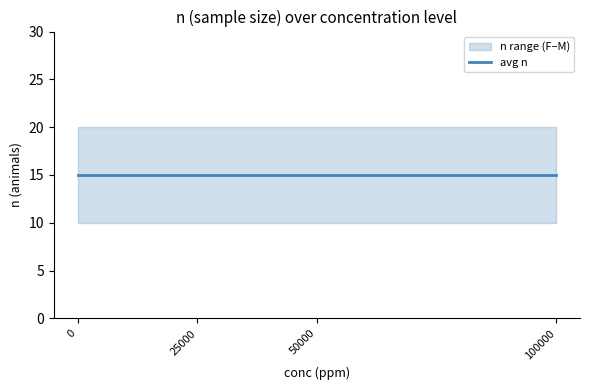

True or false: conc and dose_level intersect in this chart.

False